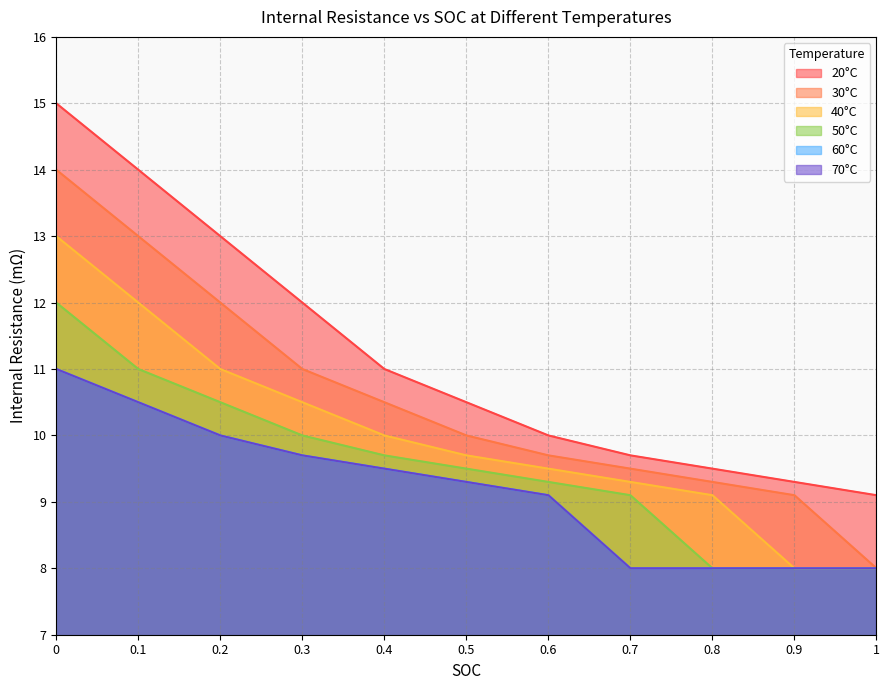

The 30°C series shows 17.4 at 0.6. True or false?

False